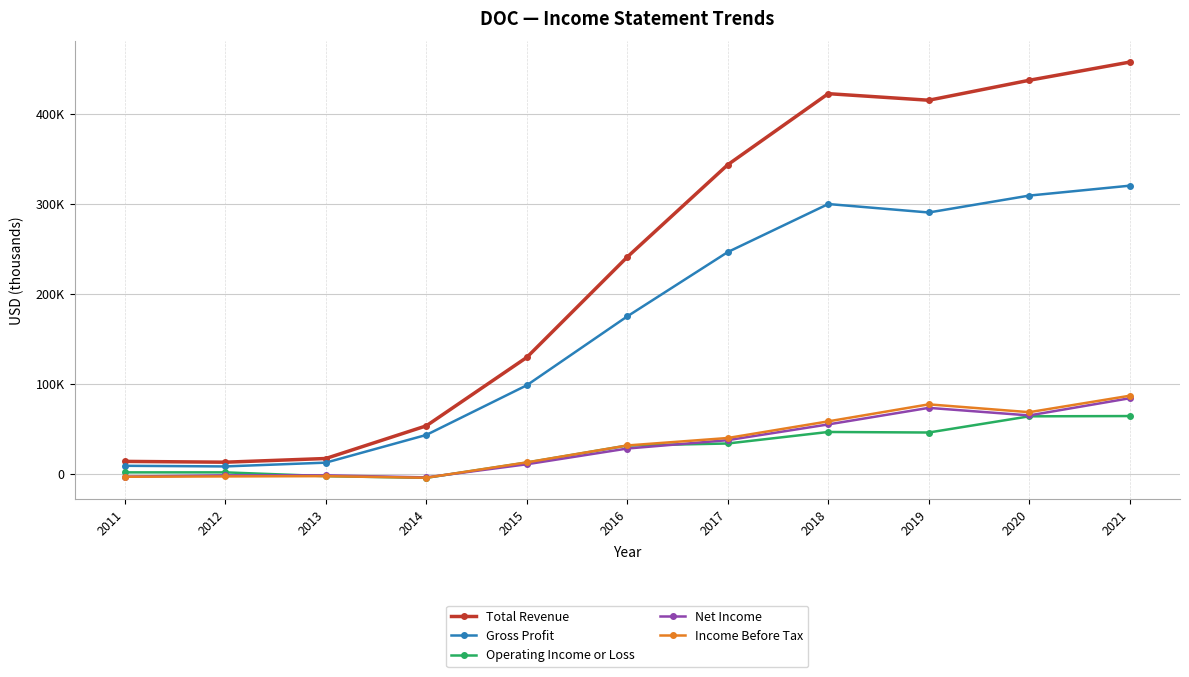

Does the chart display data point markers on the line(s)?

Yes